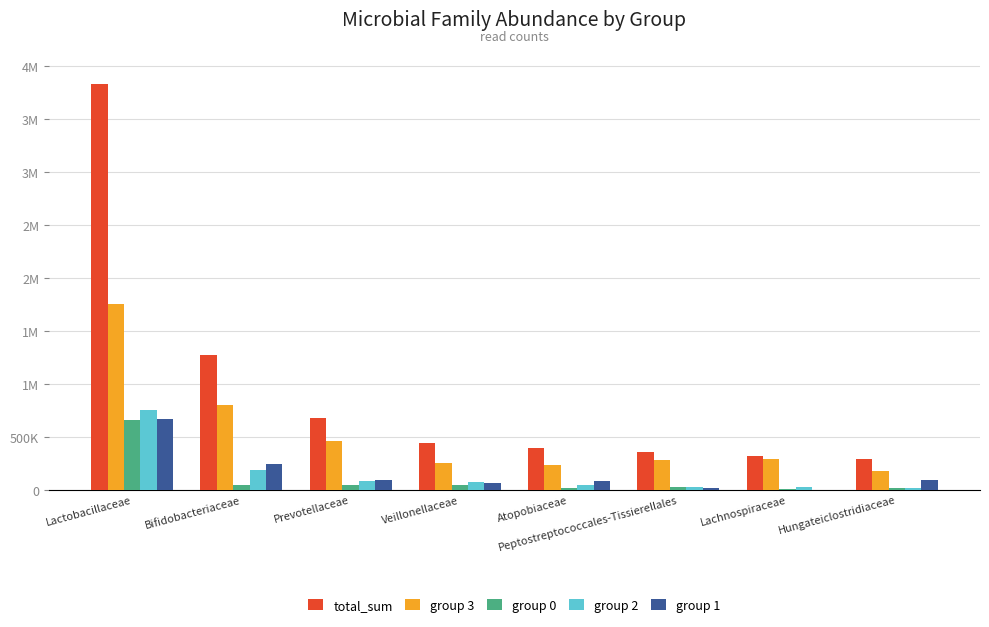

Does the chart contain stacked bars?

No